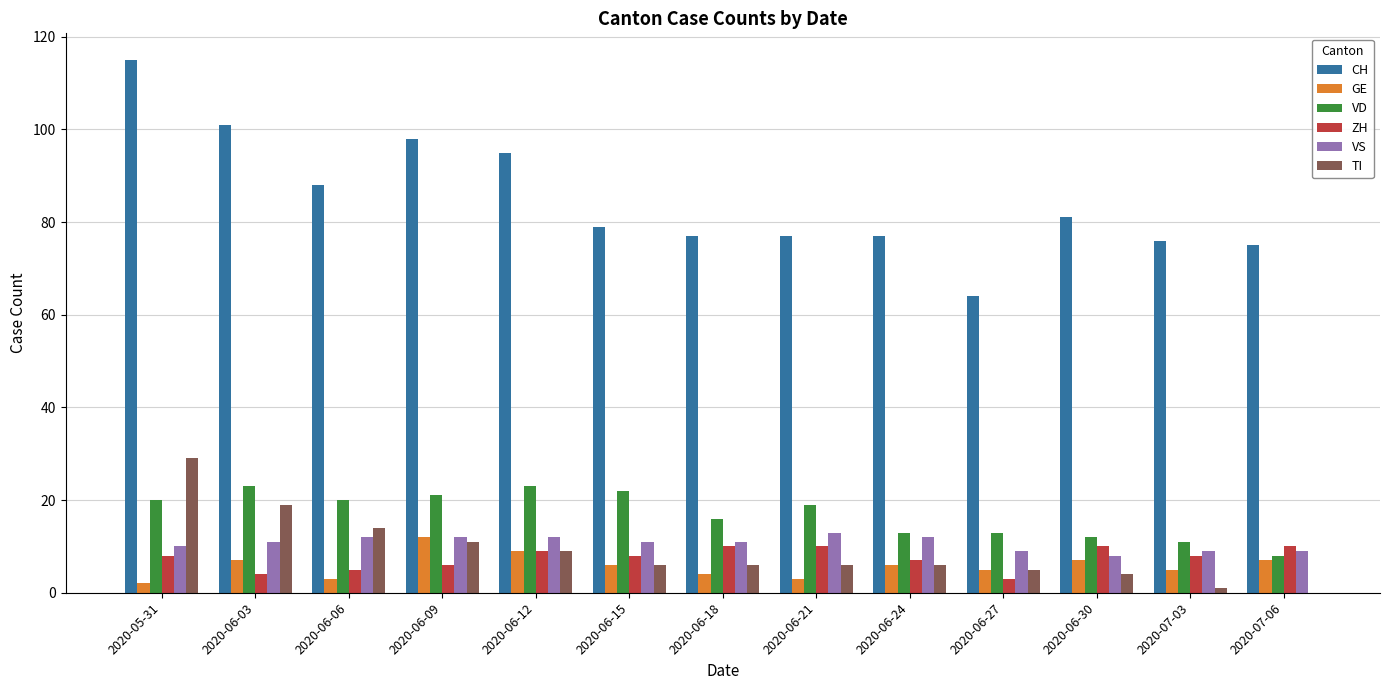

How many series are shown in this chart?

6